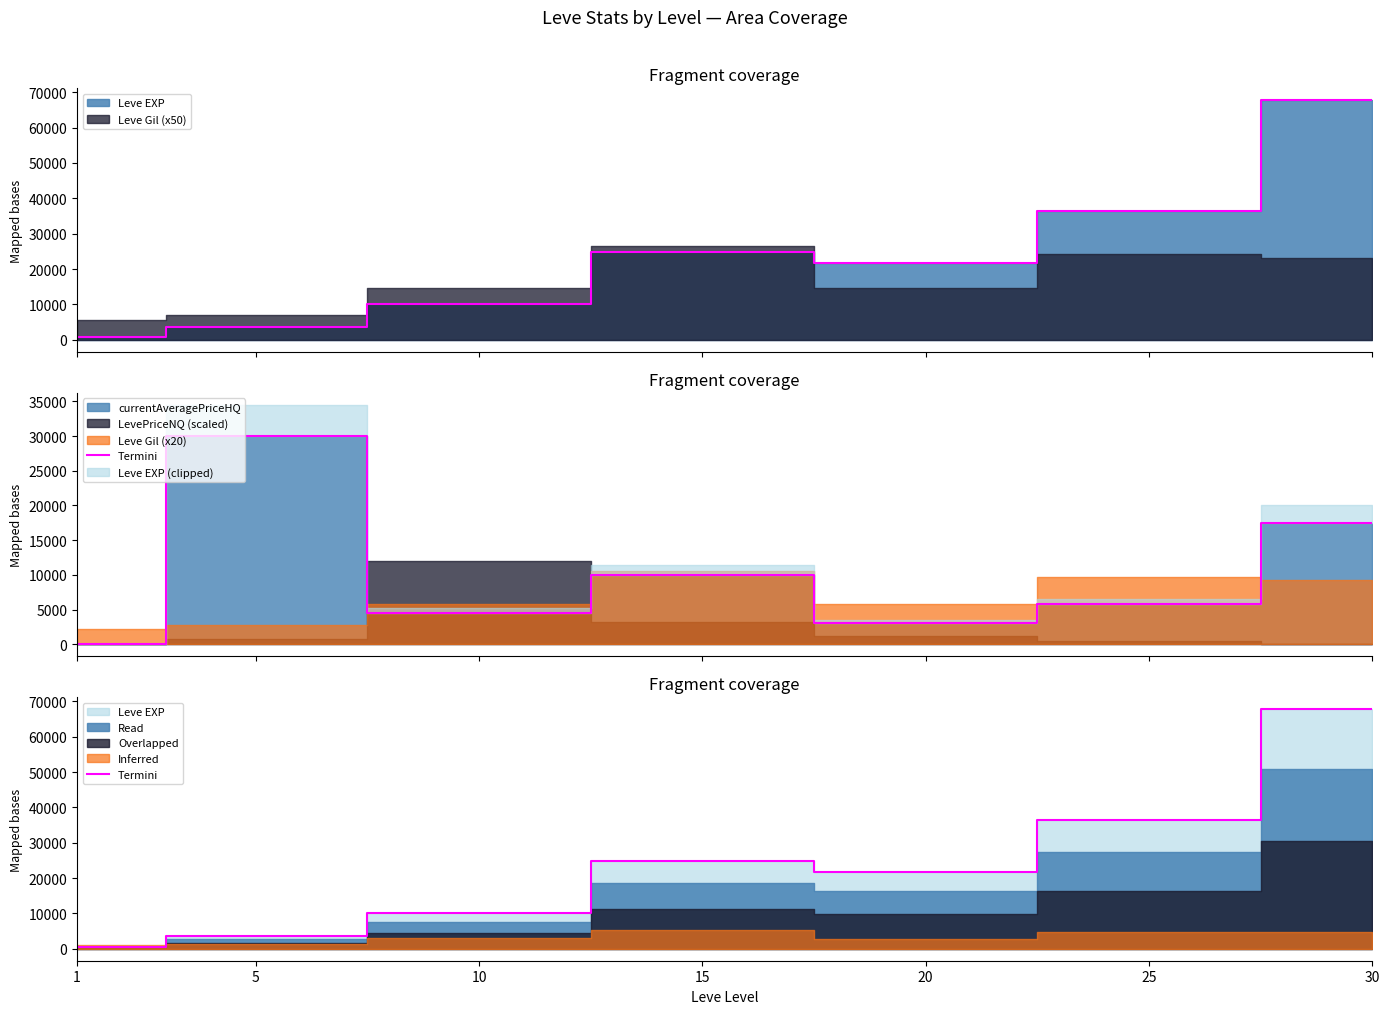

Reading left to right, list all the values displayed in this chart.

630	3600	9990	24790	21600	36390	67730